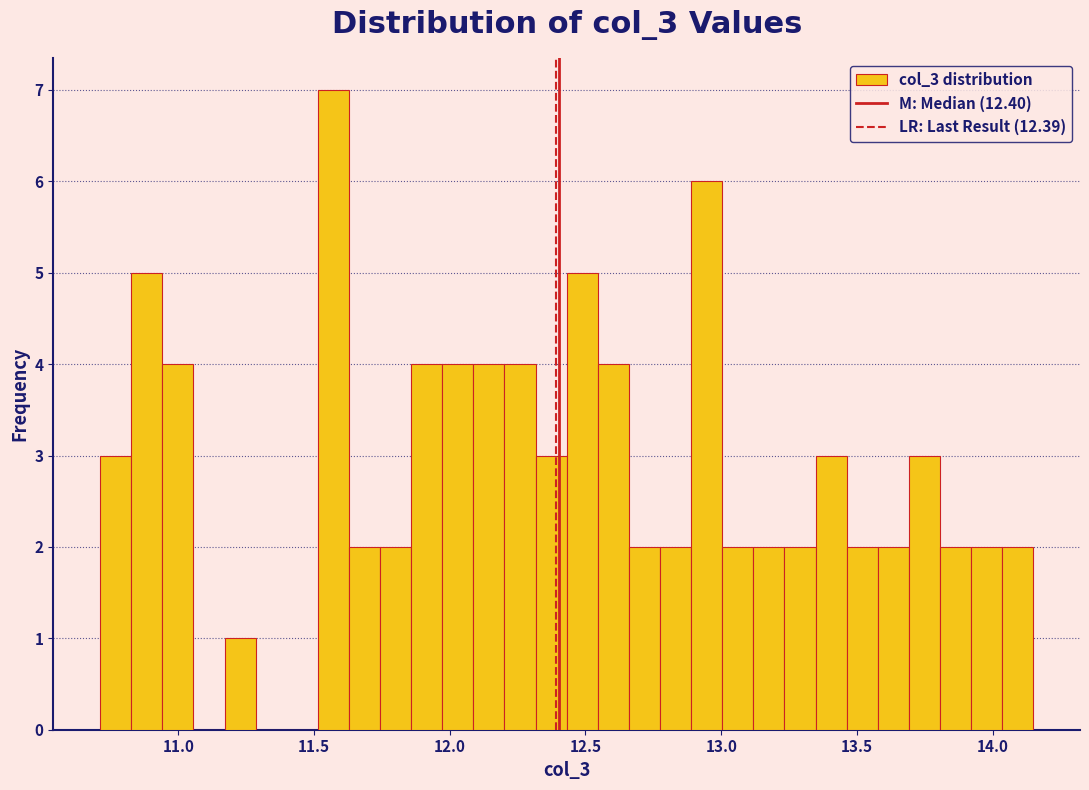

Read against the x-axis, roughly where is the centre of the tallest bar?

11.55